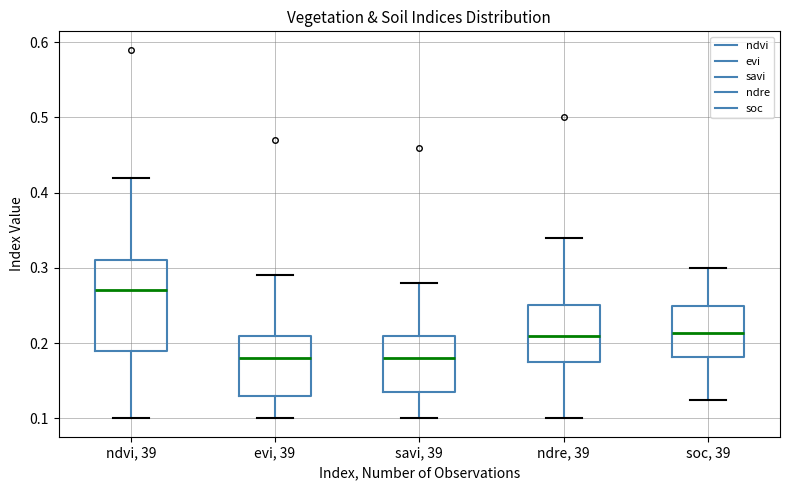

Reading left to right, read every box against the y-axis: the position of its median line, the range the box covers, and the ends of its whiskers. The values are not printed on the chart, so give them approximately, as read against the axis.

ndvi, 39: median 0.27, box 0.19 to 0.31, whiskers 0.10 to 0.42
evi, 39: median 0.18, box 0.13 to 0.21, whiskers 0.10 to 0.29
savi, 39: median 0.18, box 0.14 to 0.21, whiskers 0.10 to 0.28
ndre, 39: median 0.21, box 0.18 to 0.25, whiskers 0.10 to 0.34
soc, 39: median 0.21, box 0.18 to 0.25, whiskers 0.12 to 0.30